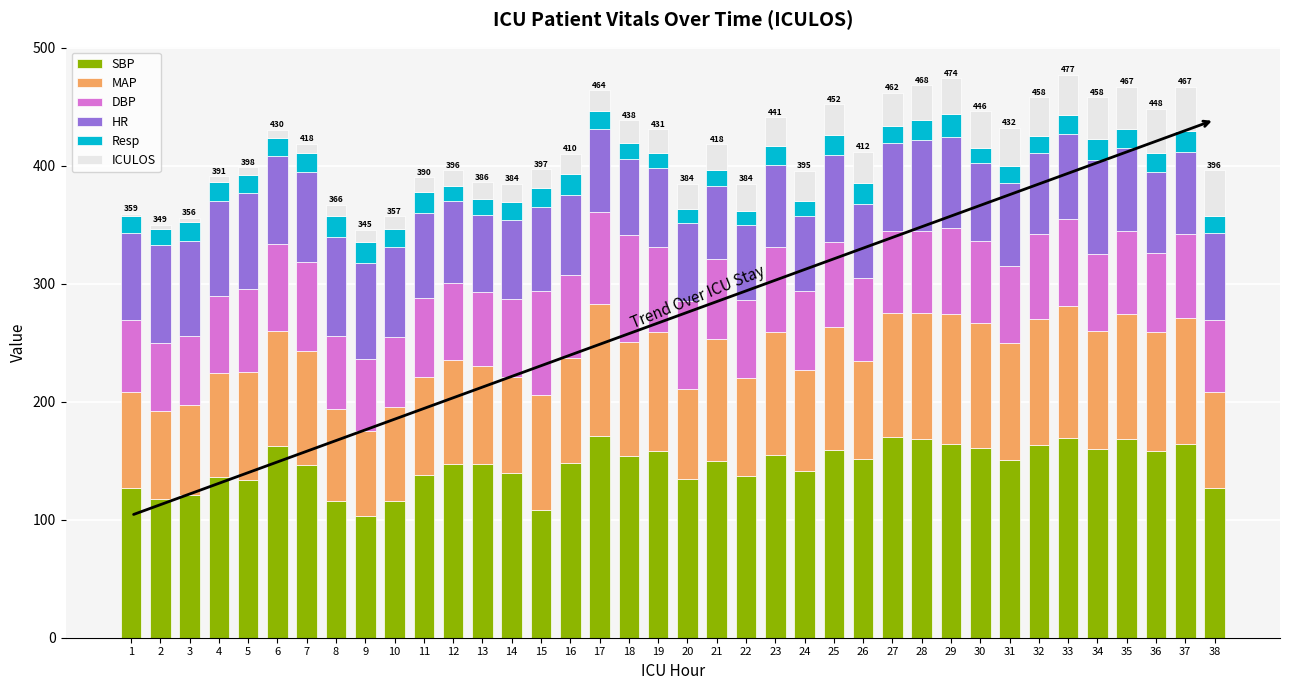

What is the lowest value of the SBP series?

103.5